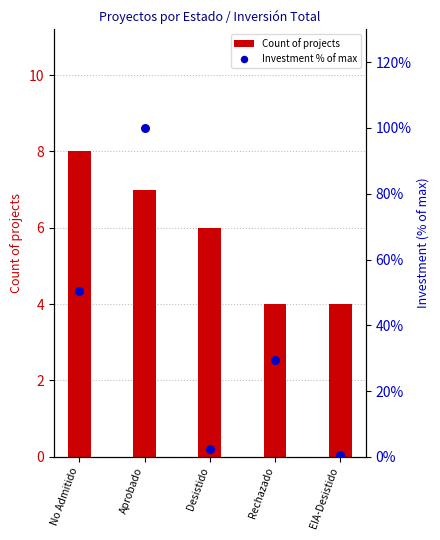

Which series reaches the minimum Y coordinate?

Investment % of max